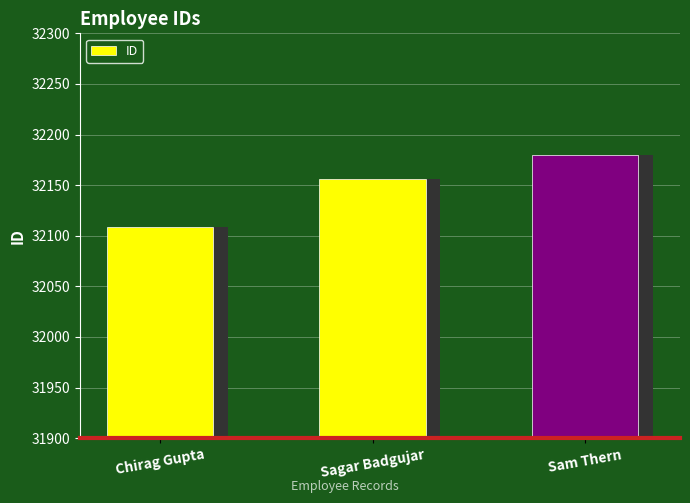

Approximately how many times larger is the value at Sagar Badgujar compared to Sam Thern?

1.0